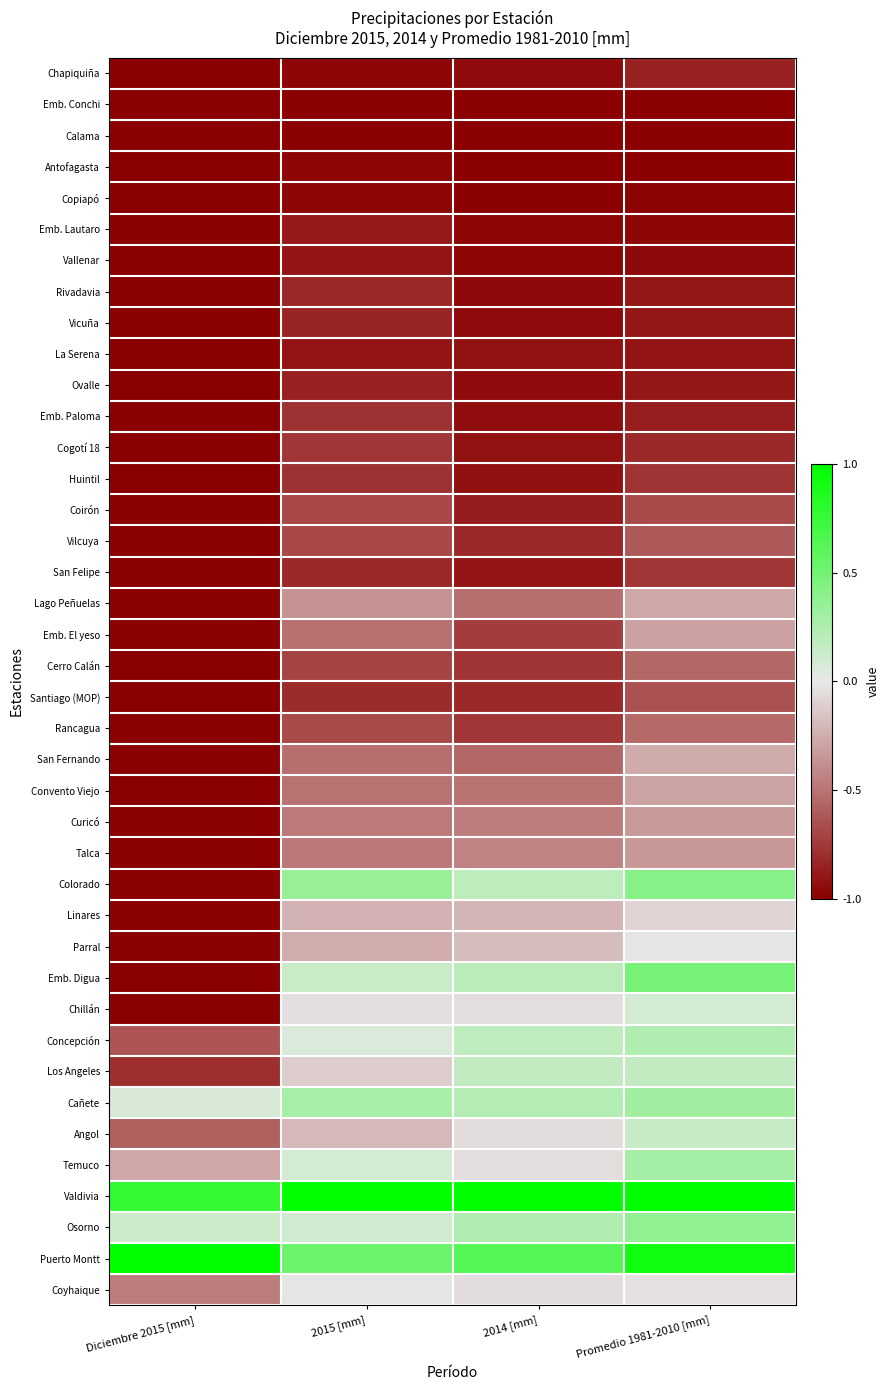

Count the number of categories in the chart.

4